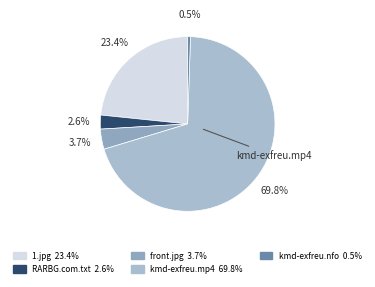

How many slices are in this pie chart?

5